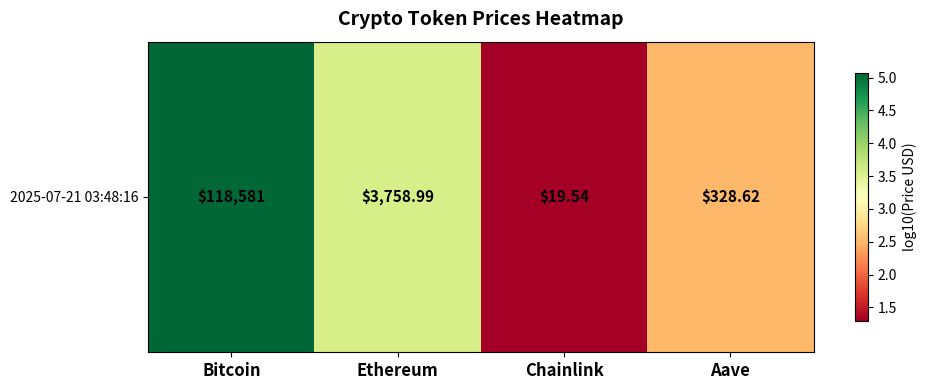

What is the average value?

3.1